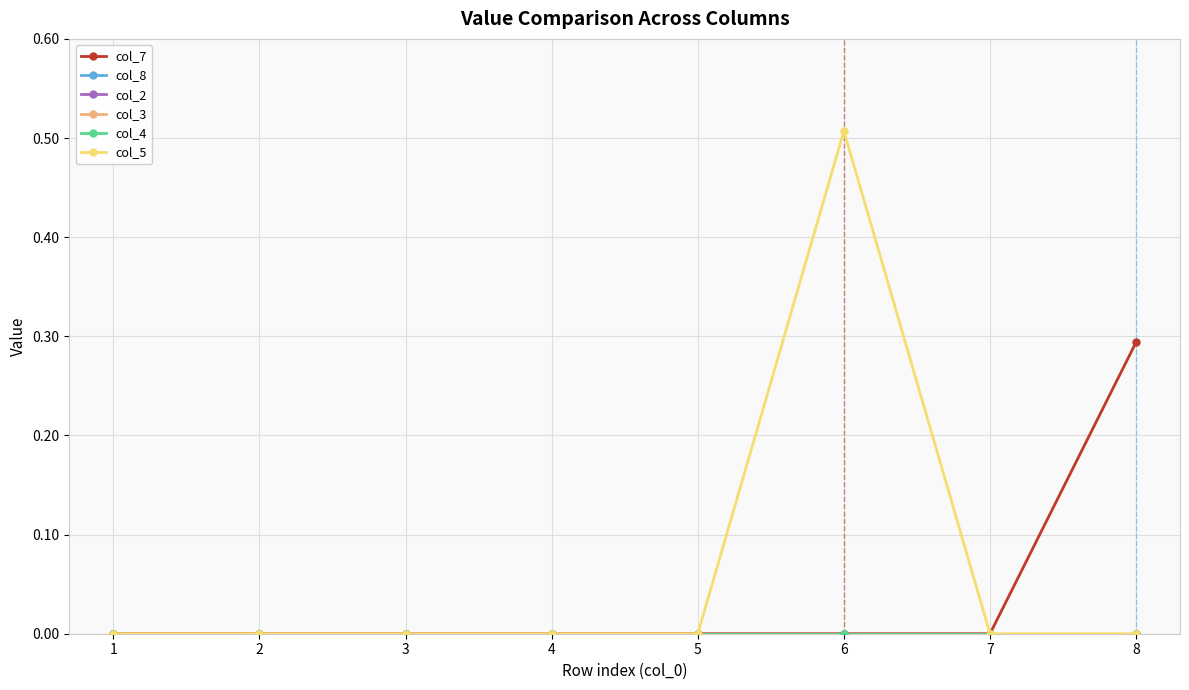

Between 5 and 7, which series saw the biggest shift?

col_7